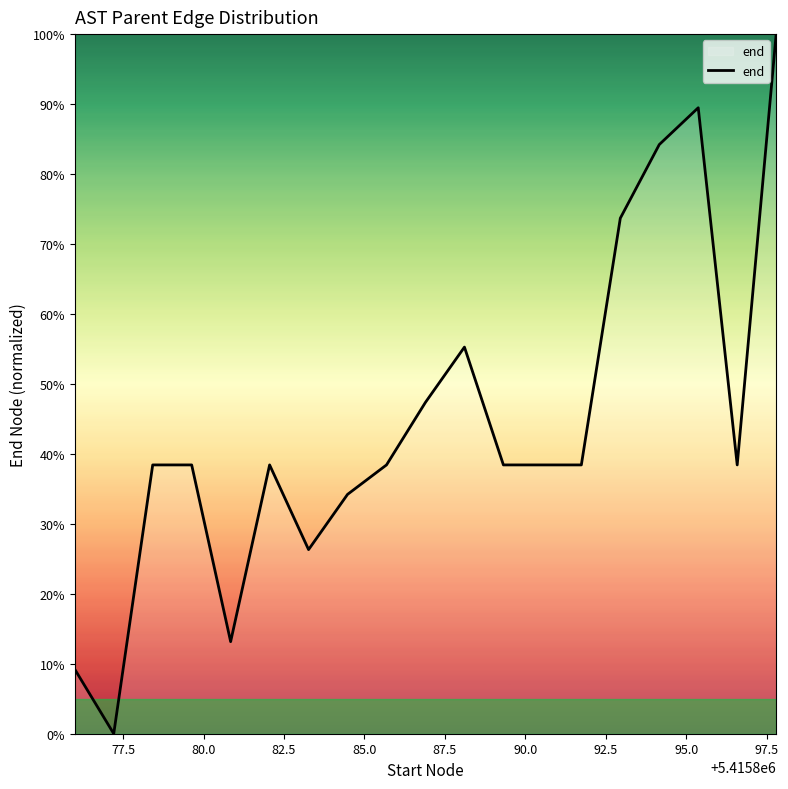

What is the greatest value displayed?

100.0